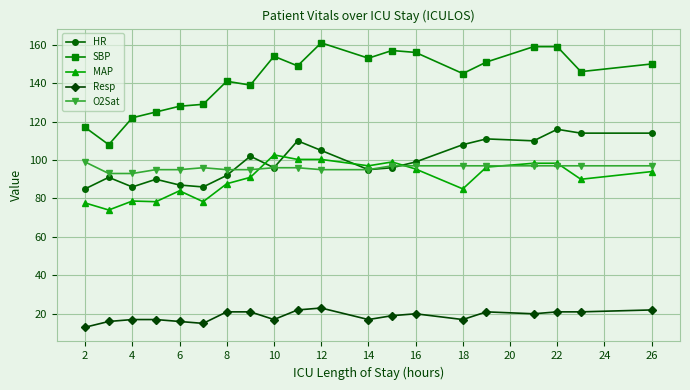

True or false: MAP has more than 2 points higher than both neighbors.

True